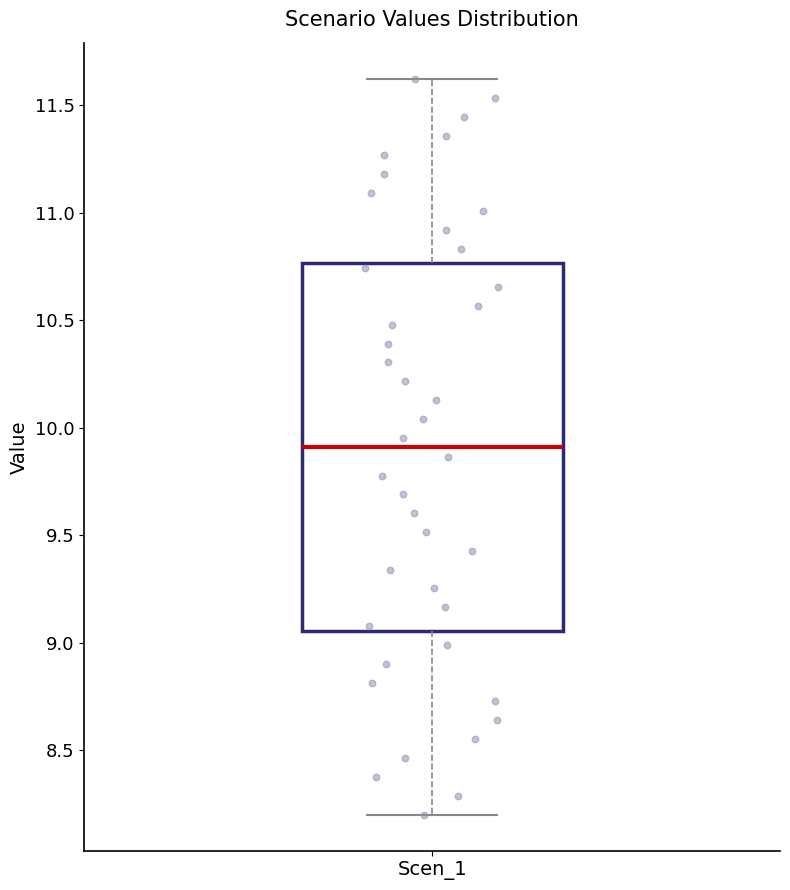

Transcribe this box plot: give where the median line is, the range the box spans, and where the two whiskers end, as read against the y-axis. The values are not printed on the chart, so give them approximately, as read against the axis.

median 9.90, box 9.05 to 10.75, whiskers 8.20 to 11.60